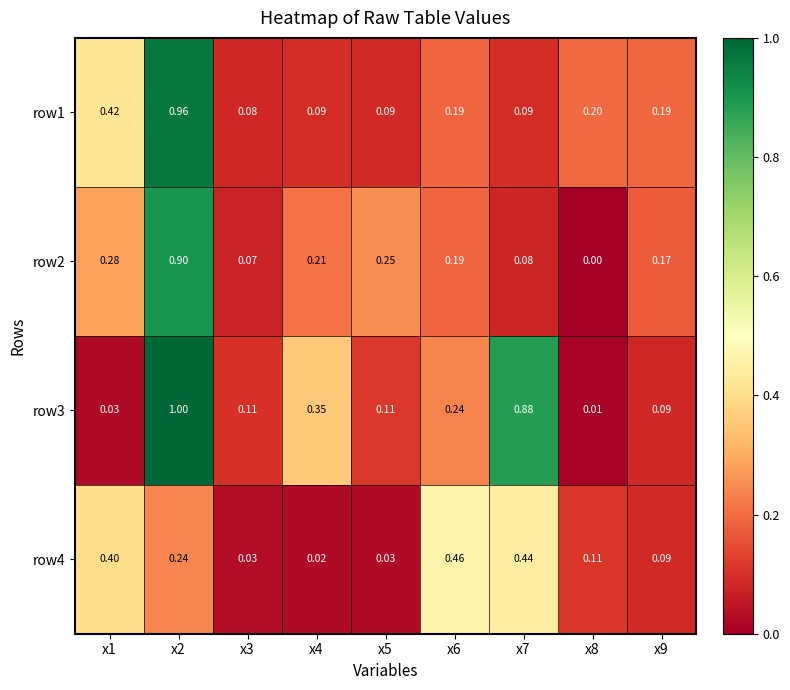

How many series are shown in this chart?

4